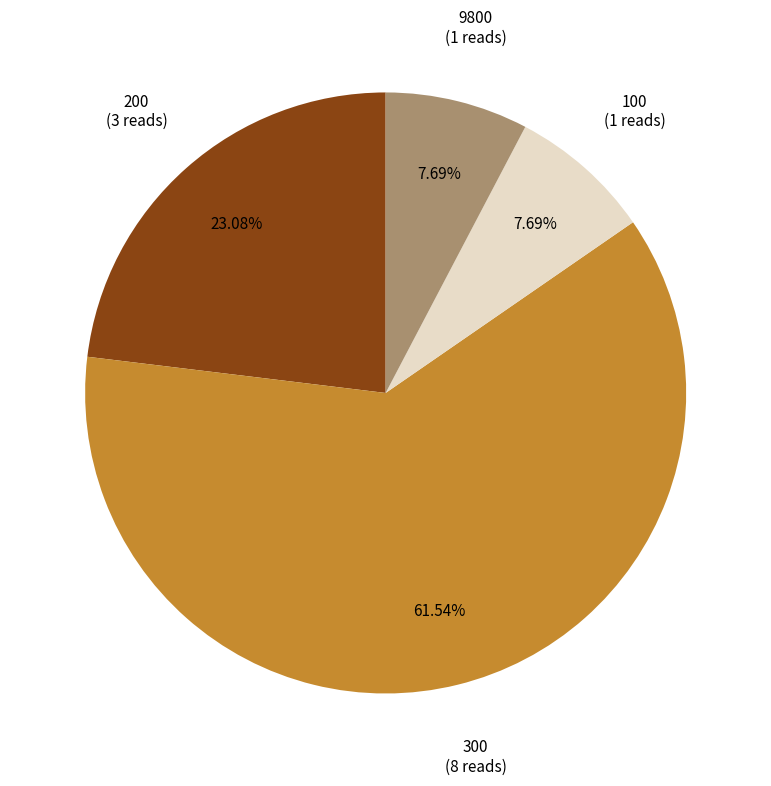

Do 200 and 9800 together represent more than half of the pie?

No